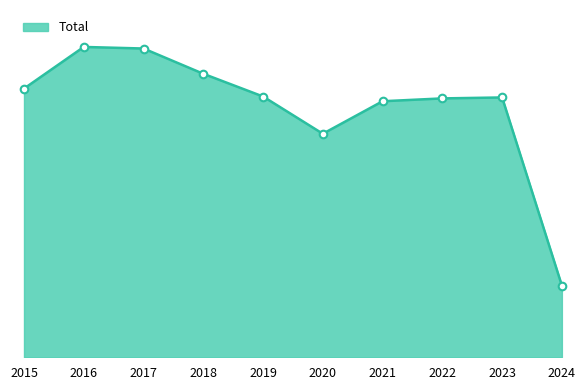

What is the change in value from 2015 to 2018?

+47